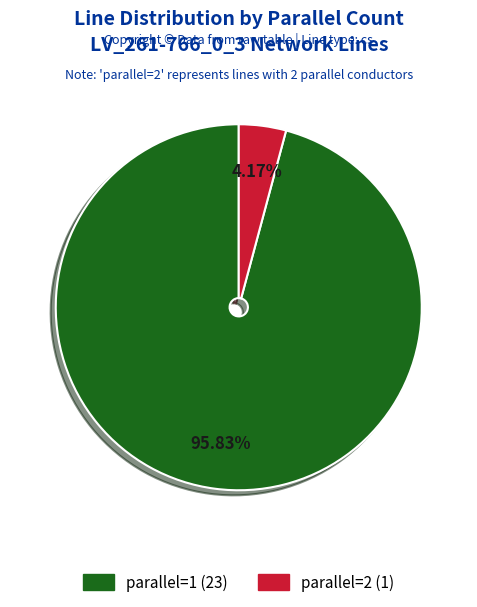

How many segments does this pie chart have?

2